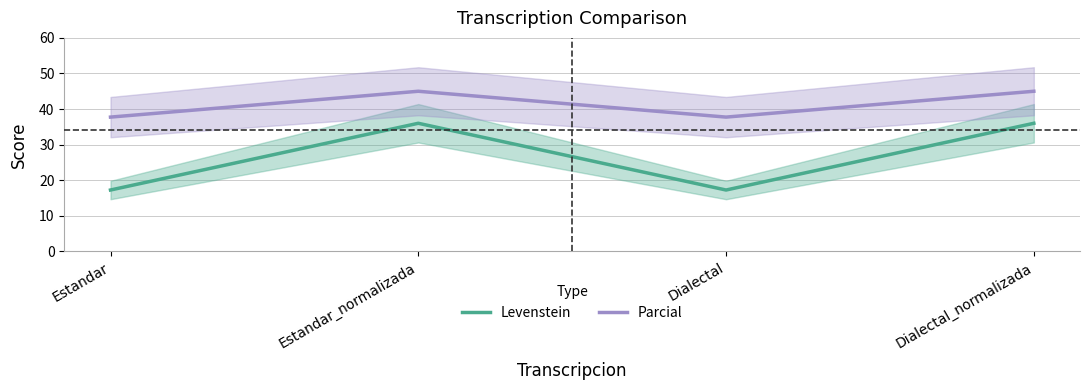

What is the total value across all series at Estandar_normalizada?

81.0